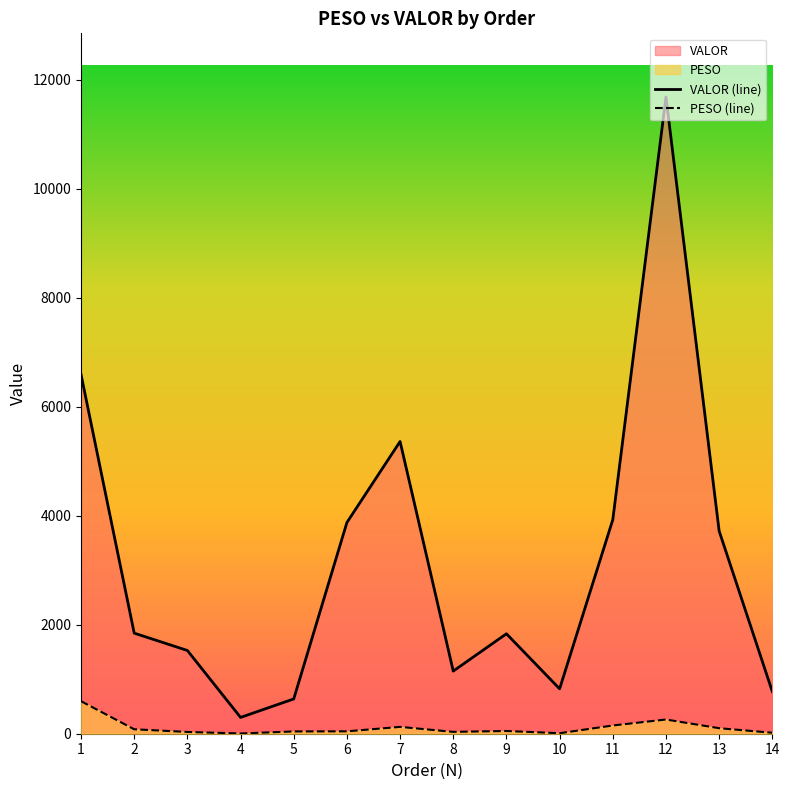

True or false: PESO (line) has more than 0 interior local peaks.

True